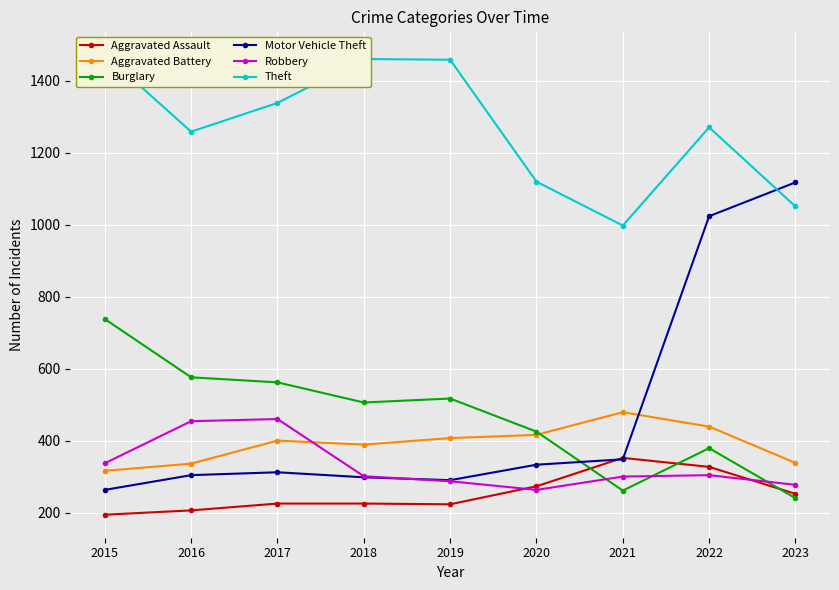

Which category has the highest value across all series?

2015